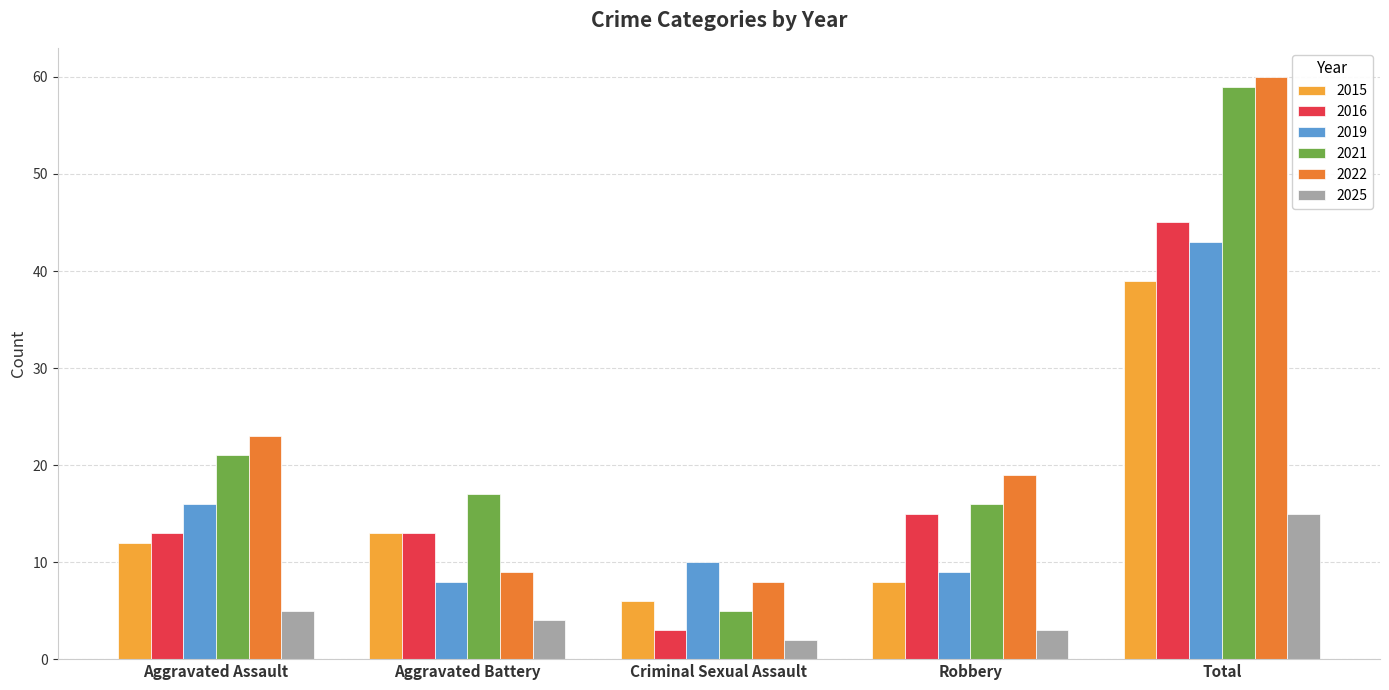

List the series in order of their peak value, highest first.

2022, 2021, 2016, 2019, 2015, 2025